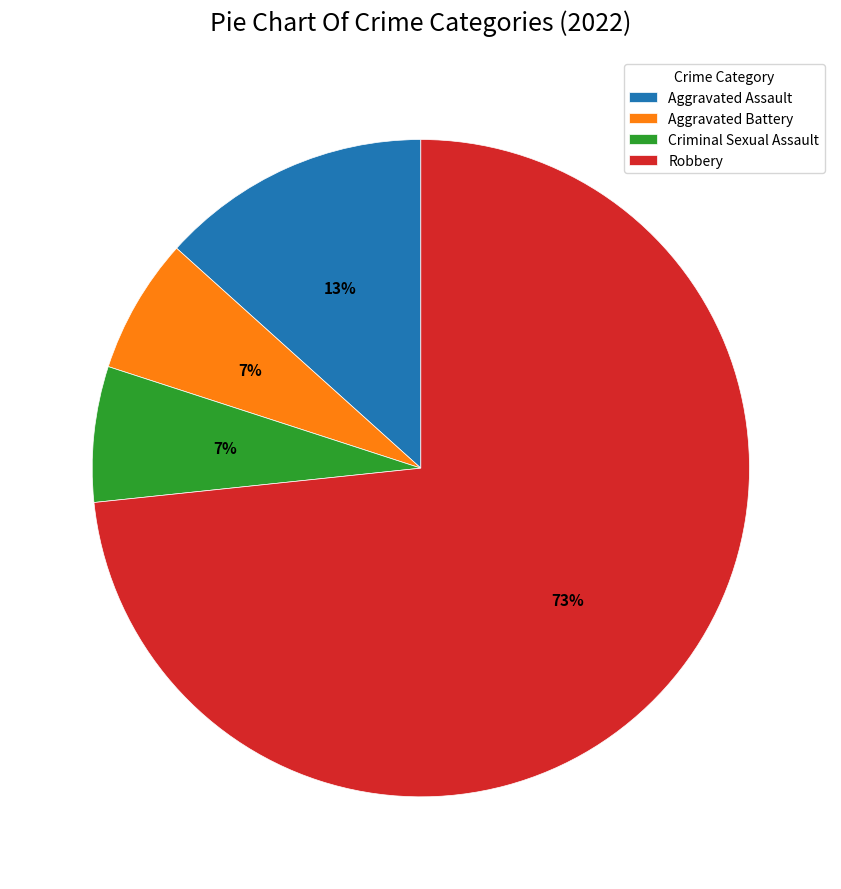

Do Criminal Sexual Assault and Aggravated Battery together represent more than half of the pie?

No